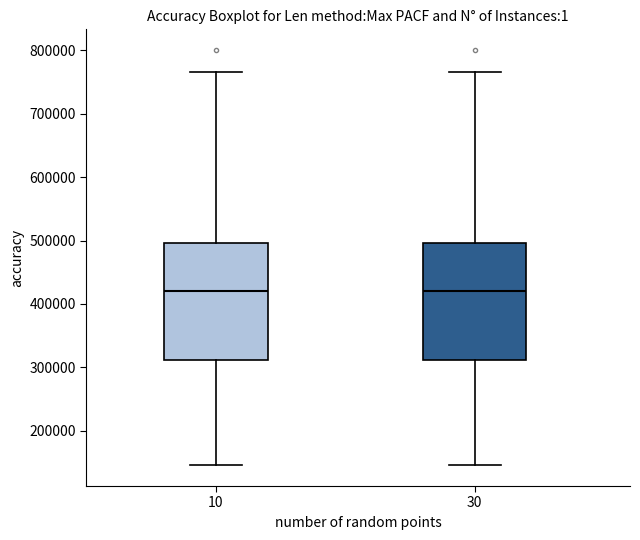

Where is the lower edge of the box at x = 30 on the y-axis? The values are not printed on the chart, so give them approximately, as read against the axis.

310000